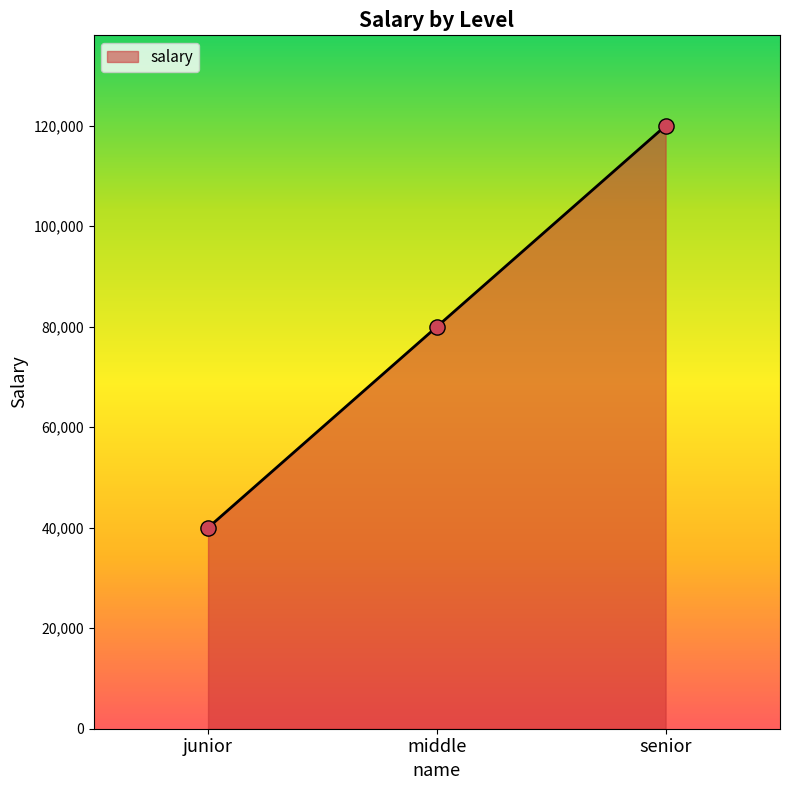

Approximately how many times larger is the value at senior compared to middle?

1.5